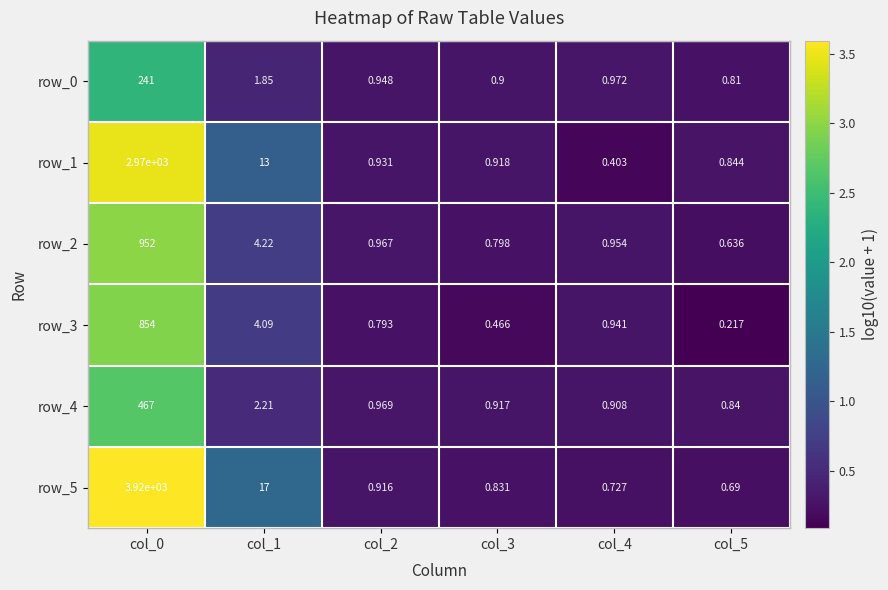

Is the value of row_2 at col_1 greater than the value of row_0 at col_3?

Yes